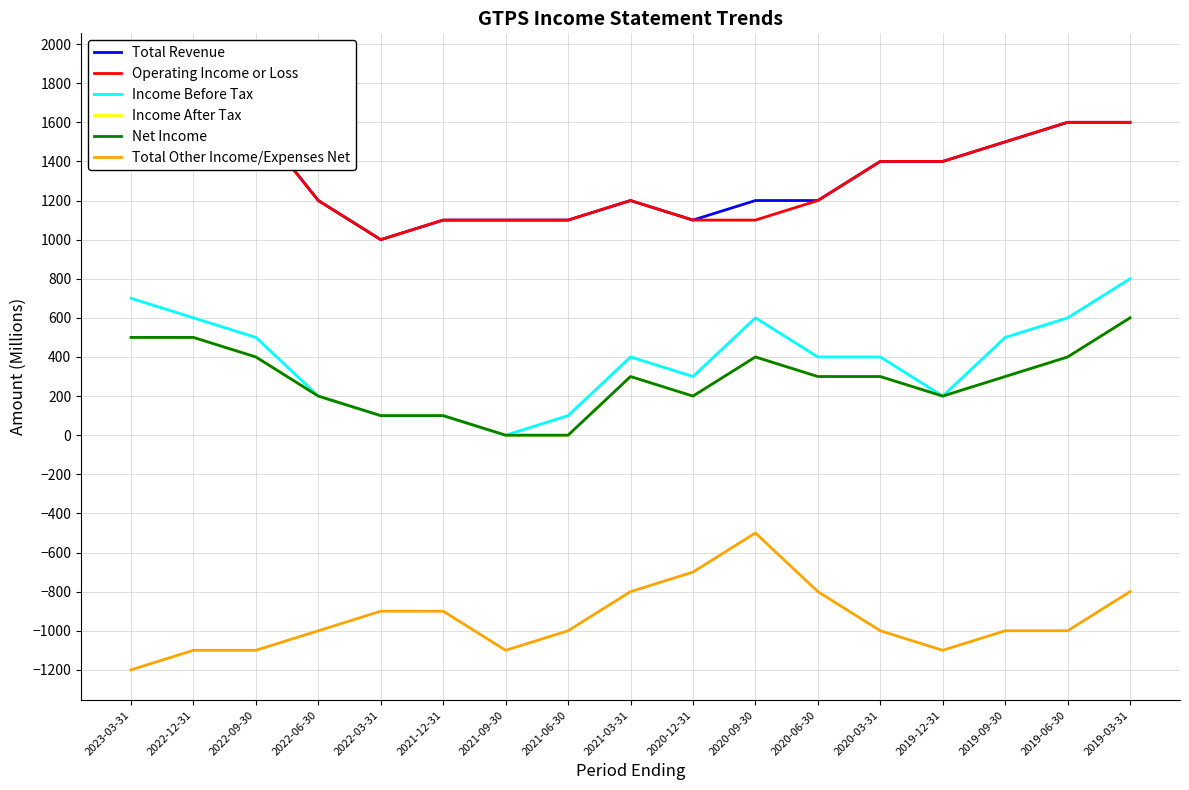

What position from the right is 2020-03-31?

5